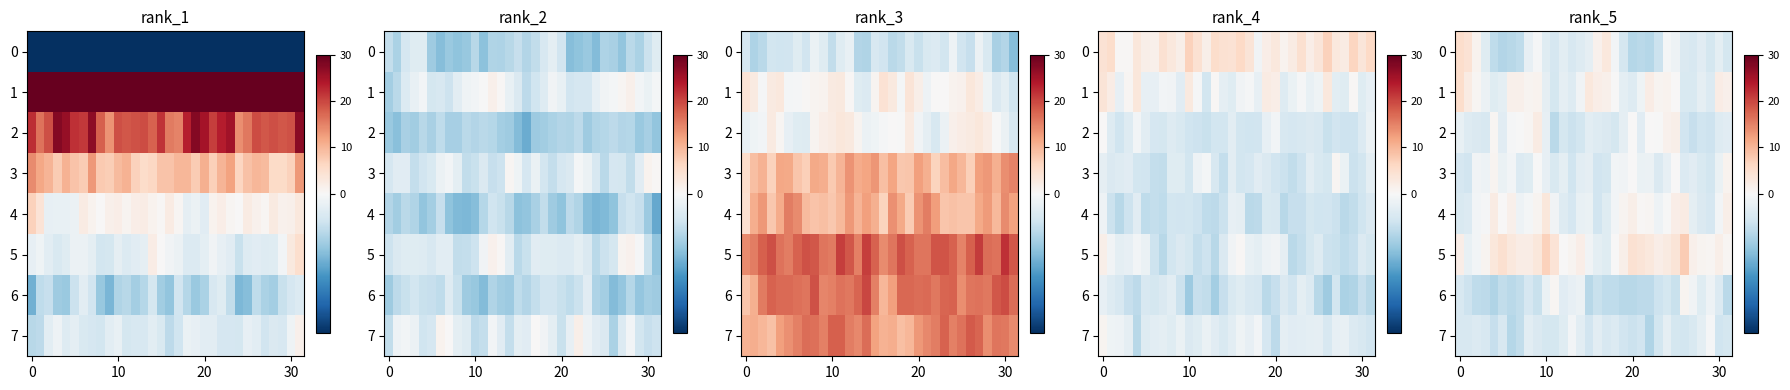

What is the difference between the maximum and minimum values in the 0 series?

14.0